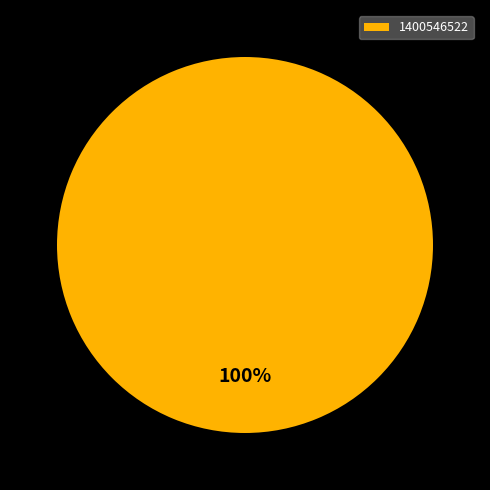

Is it true that 1400546522 is 88% of the pie?

False